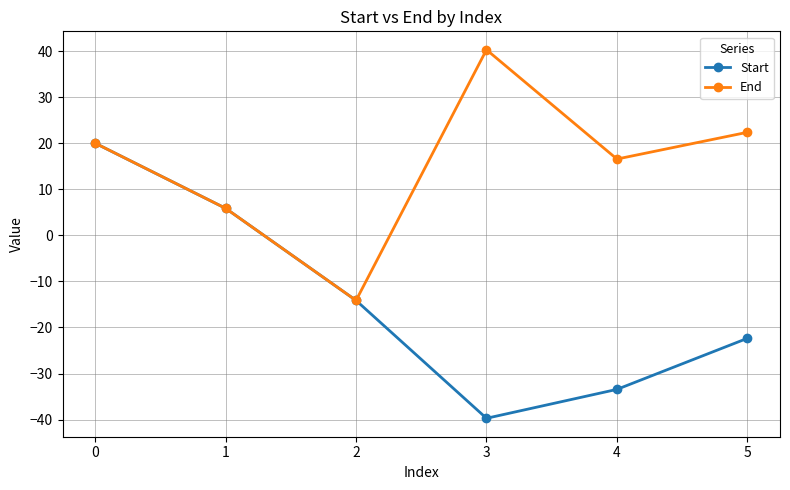

True or false: Start has more than 1 interior local peaks.

False